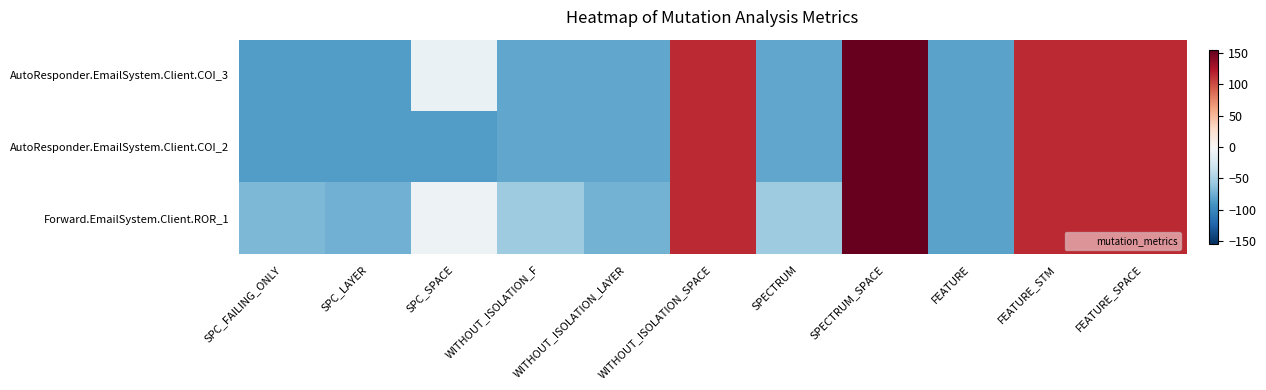

Which series has the widest spread of values?

AutoResponder.EmailSystem.Client.COI_3